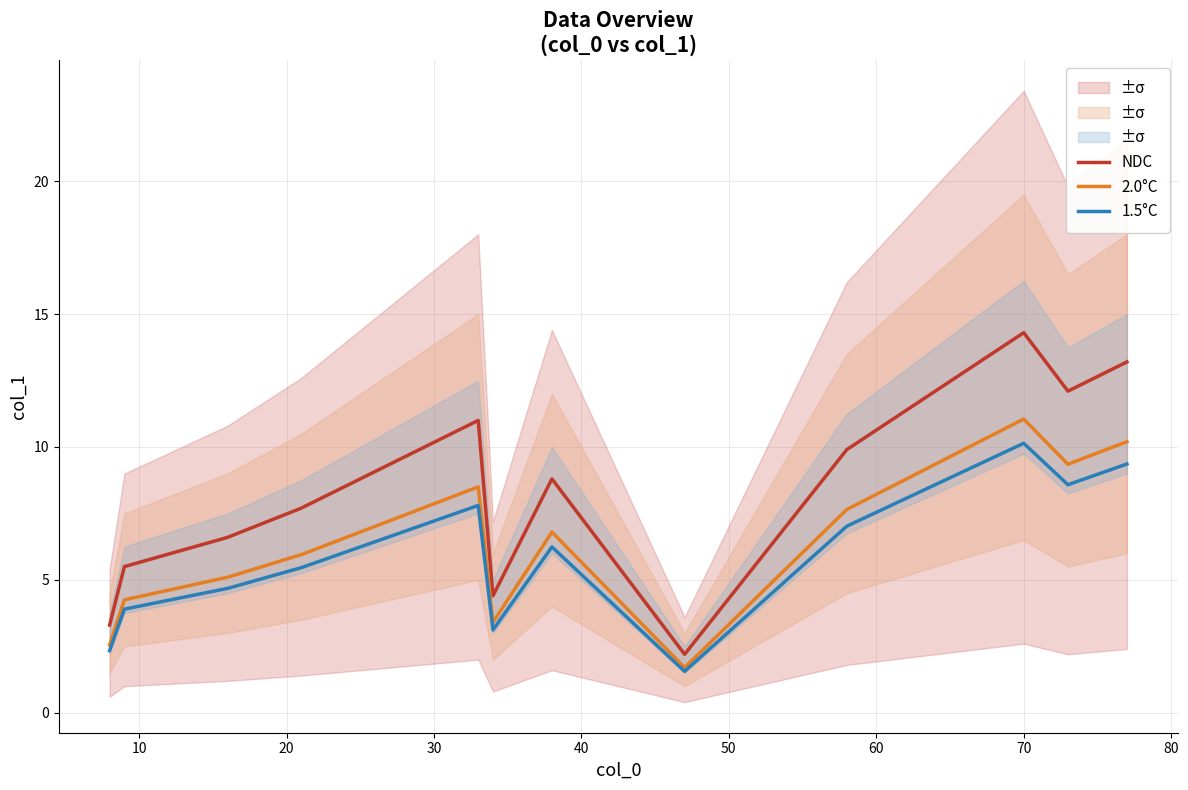

True or false: NDC and 1.5°C intersect in this chart.

False